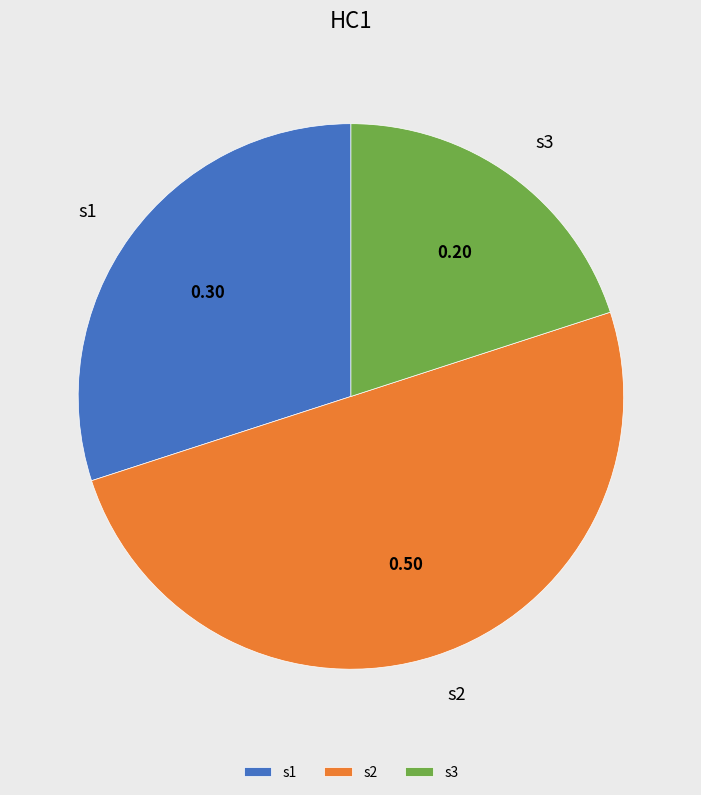

Rank the categories by value from lowest to highest.

s3, s1, s2